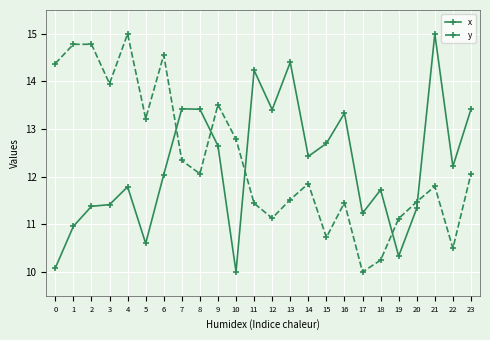

What are all the series names shown in the legend?

x, y